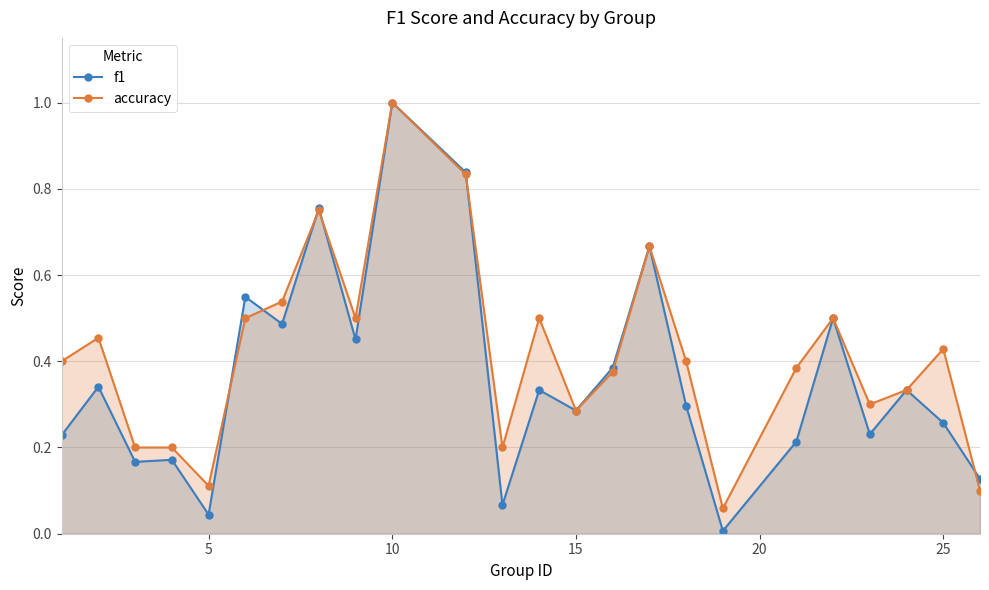

The value of f1 at 15 is 0.4. True or false?

False